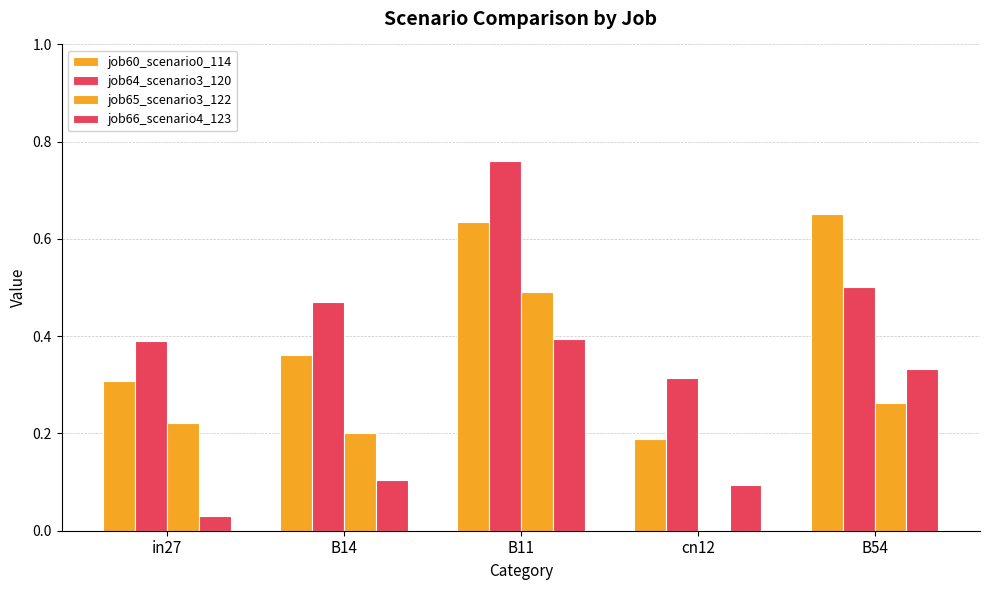

Reading right to left, what are all the values shown in this chart?

job60_scenario0_114: 0.7	0.2	0.6	0.4	0.3
job64_scenario3_120: 0.5	0.3	0.8	0.5	0.4
job65_scenario3_122: 0.3	0.0	0.5	0.2	0.2
job66_scenario4_123: 0.3	0.1	0.4	0.1	0.0